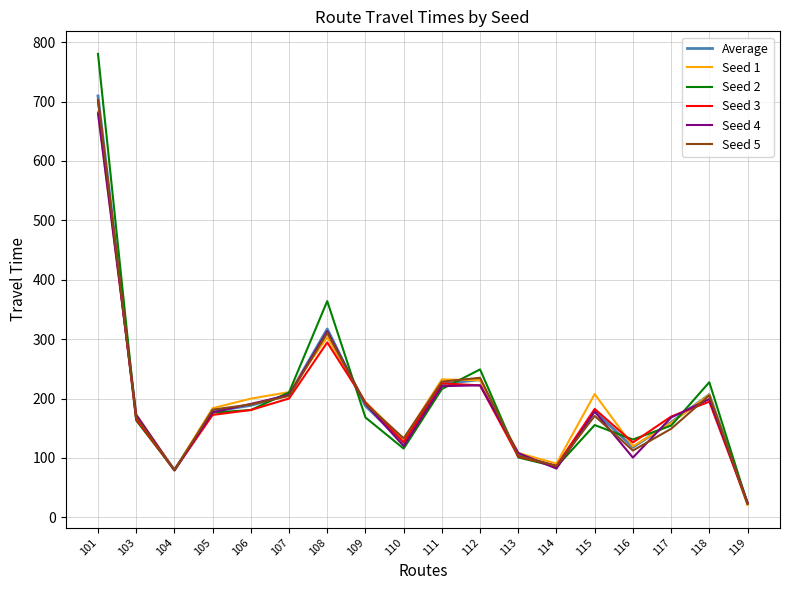

What is the difference between the highest and lowest values at 116?

30.5